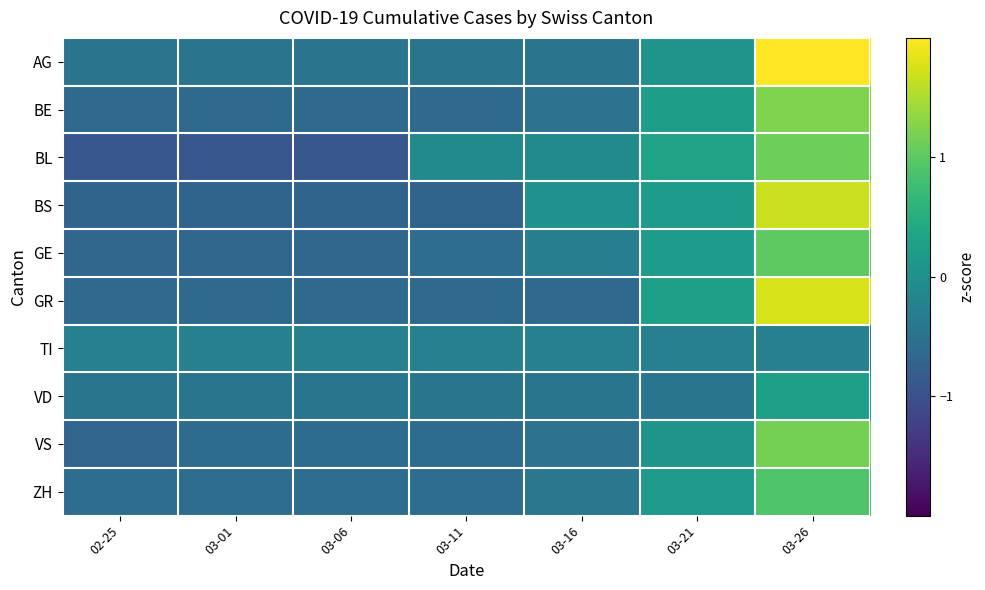

Reading left to right, extract all data points from this chart.

AG: 02-25=-0.5	03-01=-0.5	03-06=-0.5	03-11=-0.5	03-16=-0.5	03-21=0.1	03-26=2.5
BE: 02-25=-0.6	03-01=-0.6	03-06=-0.6	03-11=-0.6	03-16=-0.5	03-21=0.2	03-26=1.2
BL: 02-25=-0.9	03-01=-0.9	03-06=-0.9	03-11=-0.1	03-16=-0.1	03-21=0.3	03-26=1.1
BS: 02-25=-0.7	03-01=-0.7	03-06=-0.7	03-11=-0.7	03-16=0.0	03-21=0.2	03-26=1.7
GE: 02-25=-0.7	03-01=-0.7	03-06=-0.7	03-11=-0.6	03-16=-0.3	03-21=0.2	03-26=1.0
GR: 02-25=-0.6	03-01=-0.6	03-06=-0.6	03-11=-0.6	03-16=-0.6	03-21=0.3	03-26=1.8
TI: 02-25=-0.3	03-01=-0.3	03-06=-0.3	03-11=-0.3	03-16=-0.3	03-21=-0.3	03-26=-0.3
VD: 02-25=-0.4	03-01=-0.4	03-06=-0.4	03-11=-0.4	03-16=-0.4	03-21=-0.4	03-26=0.3
VS: 02-25=-0.7	03-01=-0.6	03-06=-0.6	03-11=-0.6	03-16=-0.5	03-21=0.1	03-26=1.2
ZH: 02-25=-0.6	03-01=-0.6	03-06=-0.6	03-11=-0.6	03-16=-0.4	03-21=0.2	03-26=0.9